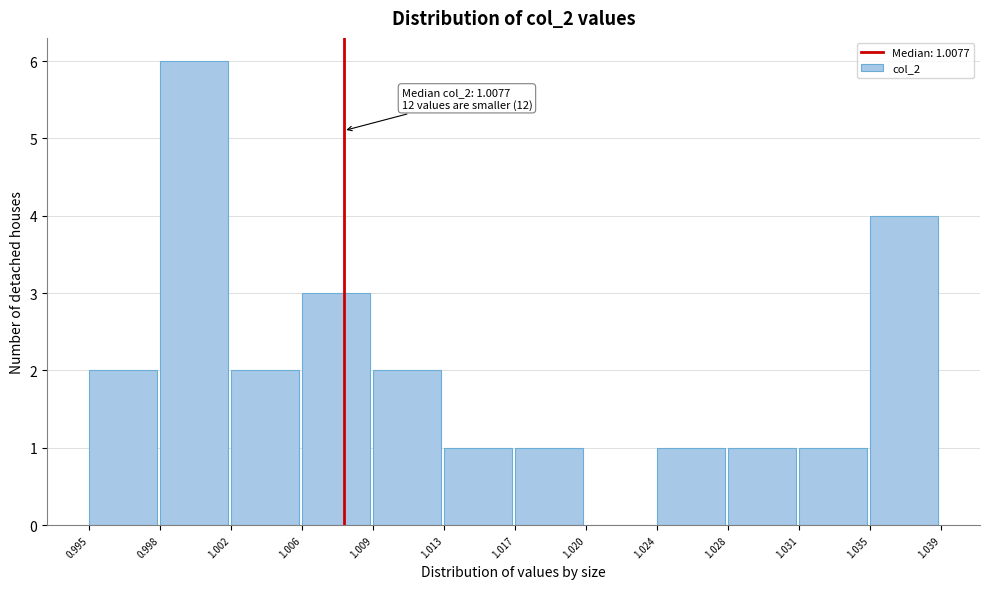

Which range on the x-axis has the tallest bar?

0.998 to 1.002